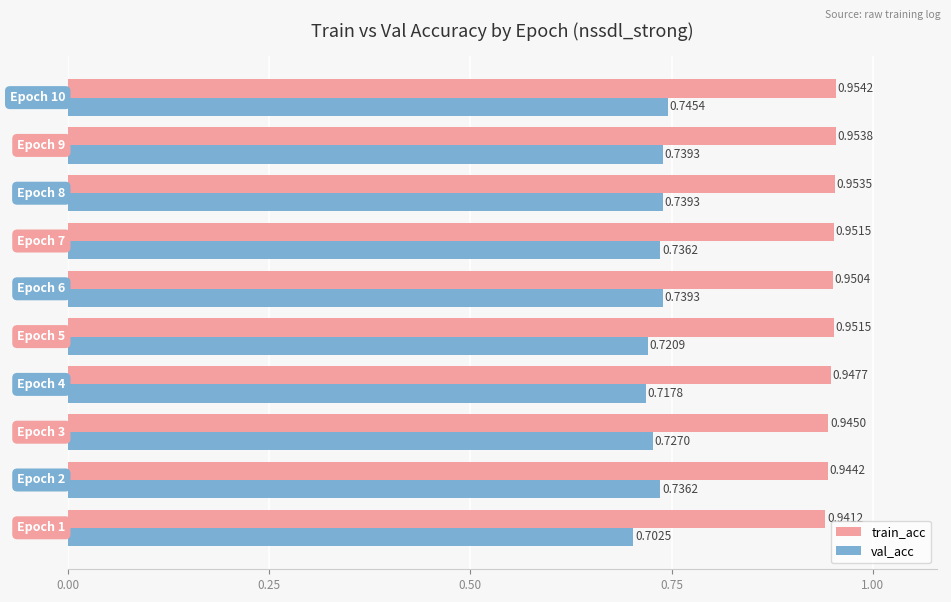

What is the sum of all val_acc values?

7.3